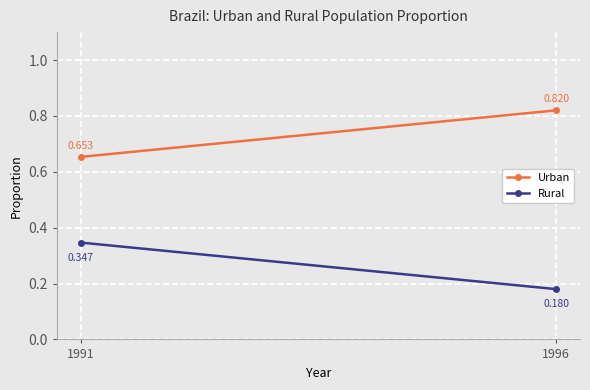

Which series has the widest spread of values?

Rural